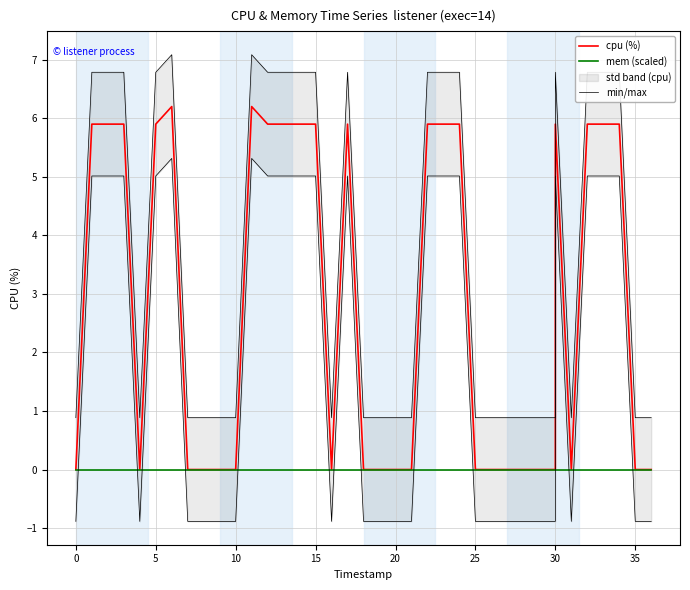

True or false: mem (scaled) and cpu (%) cross at least once.

False